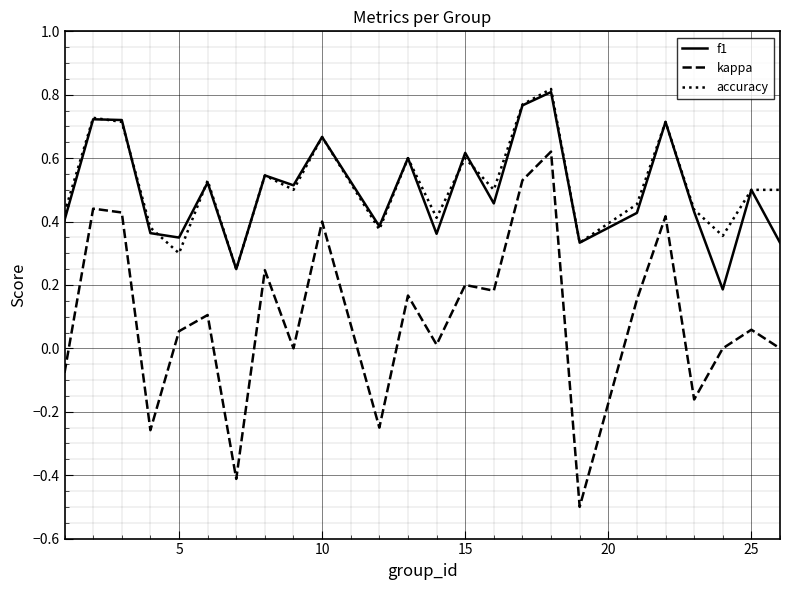

What is the minimum value shown in the chart?

-0.5